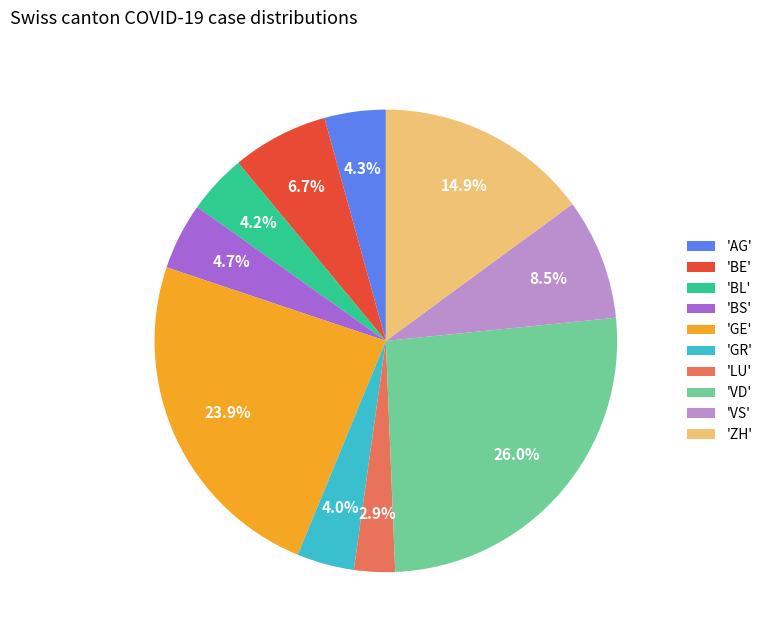

What portion of the pie excludes 'BS'?

95.3%